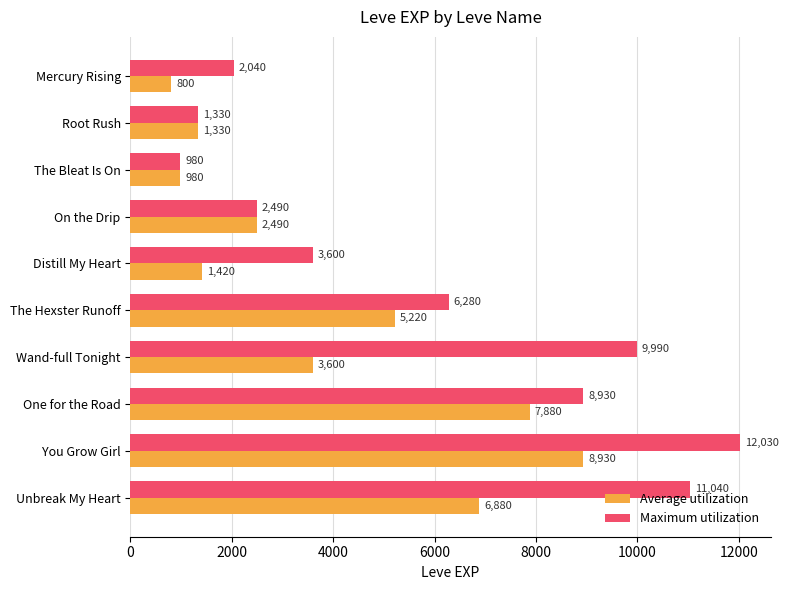

Count the number of data series in this chart.

2